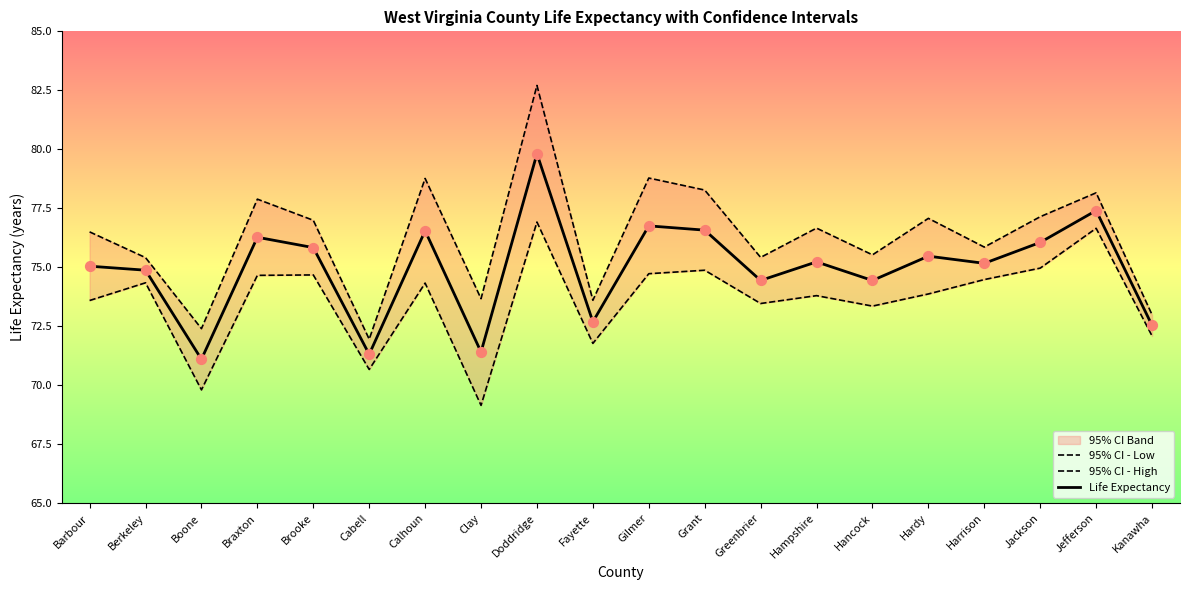

Which series reaches the maximum Y coordinate?

95% CI - High